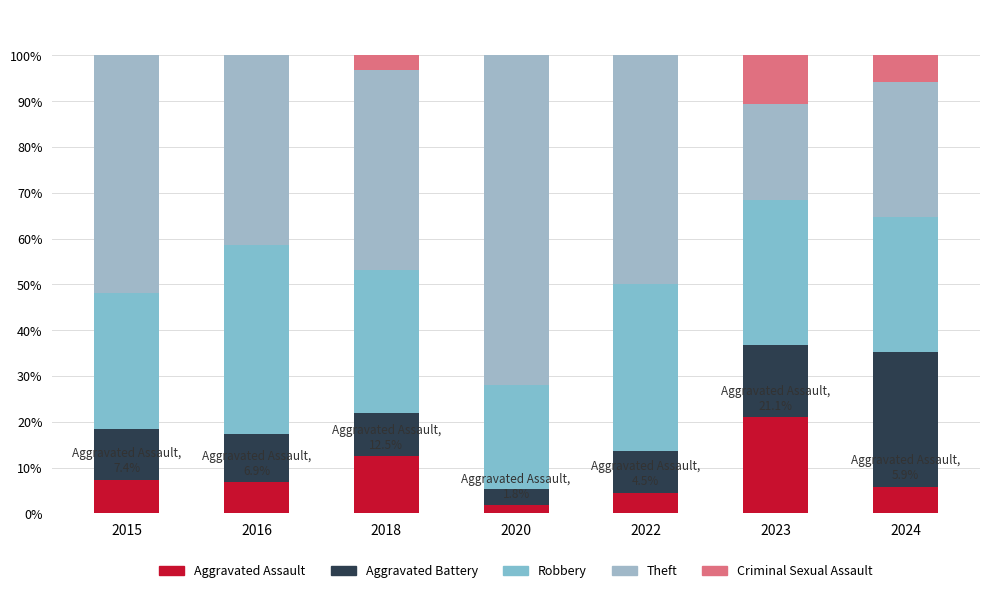

Count the number of data series in this chart.

5